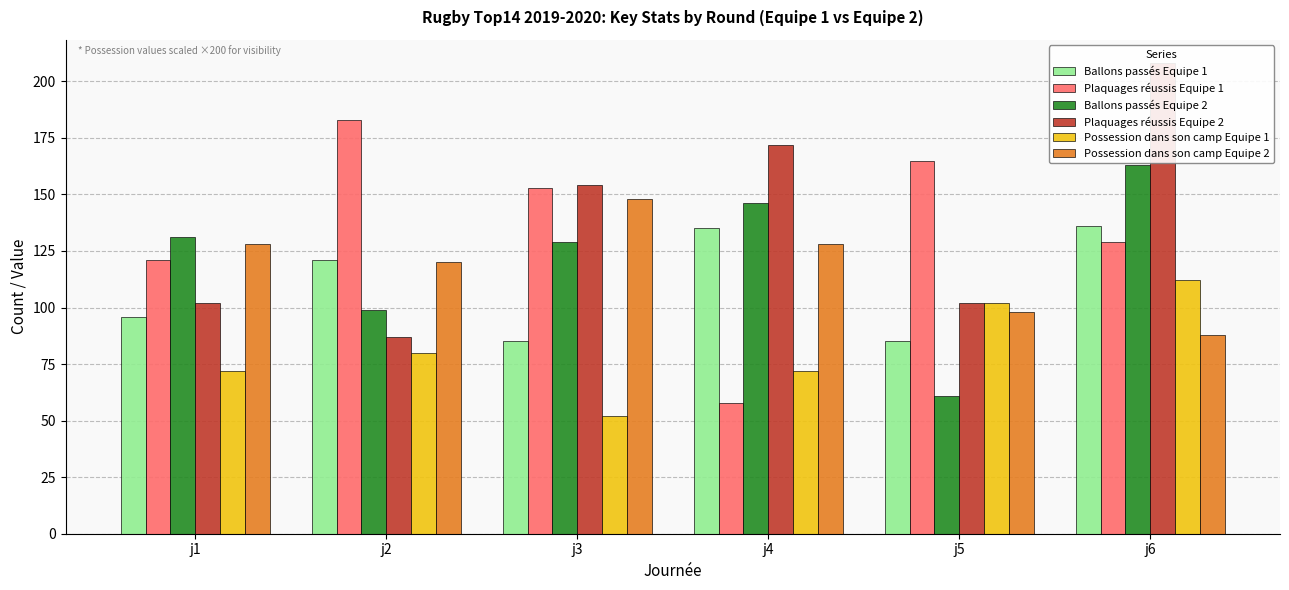

At which category is the sum across all series the highest?

j6